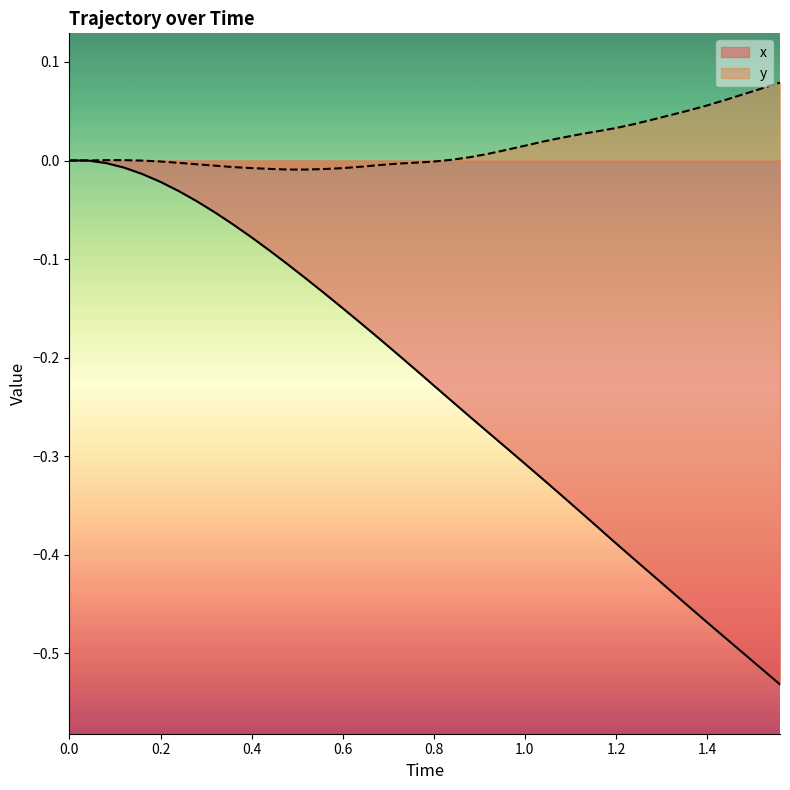

What is the smallest value displayed?

-0.5